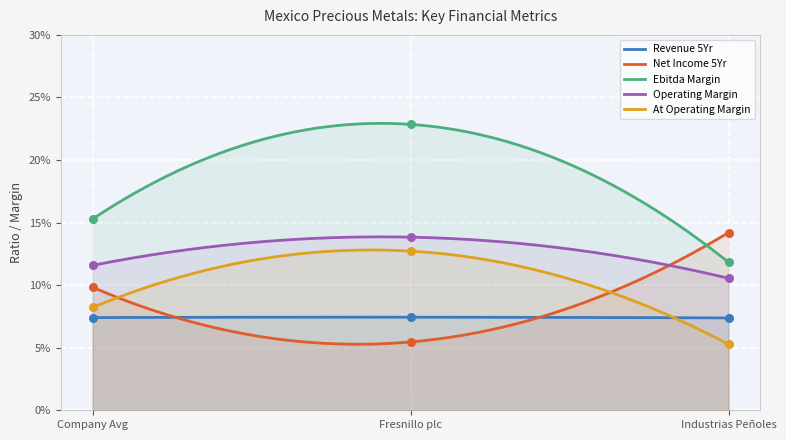

At how many categories does at least one series exceed 0?

3